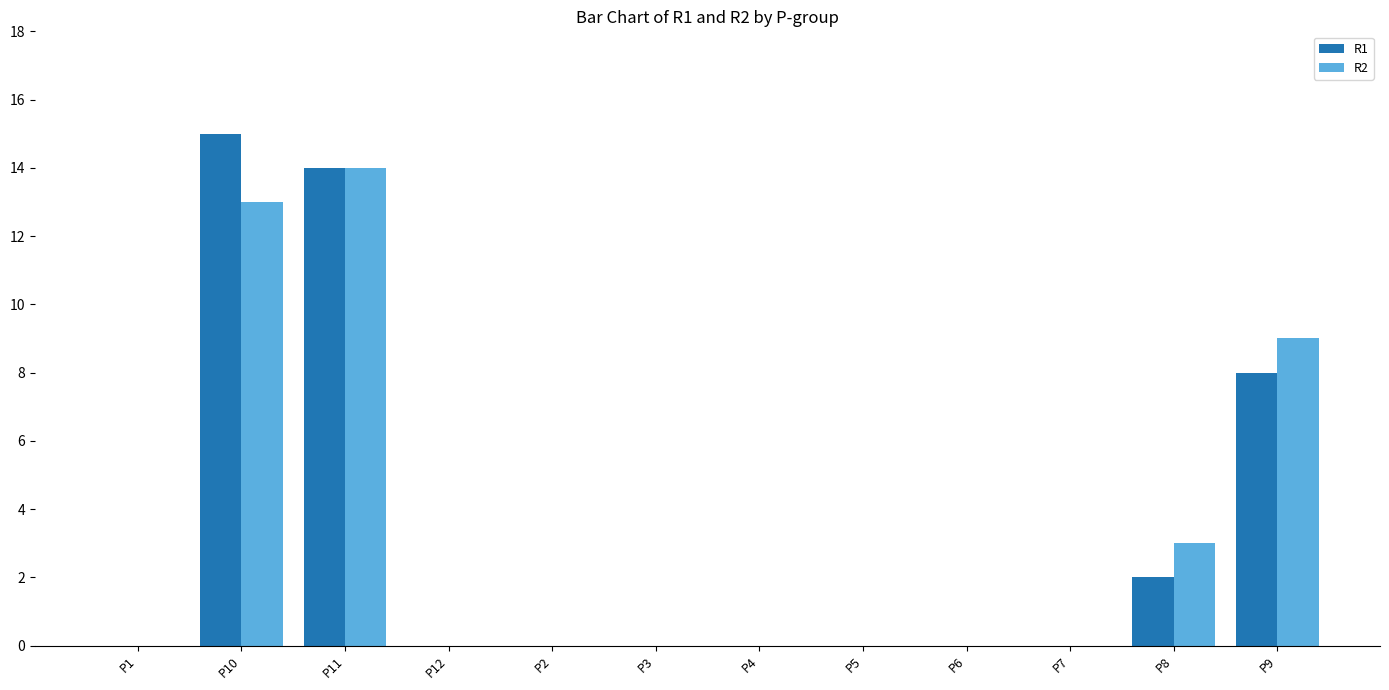

What is the sum of all R1 values?

39